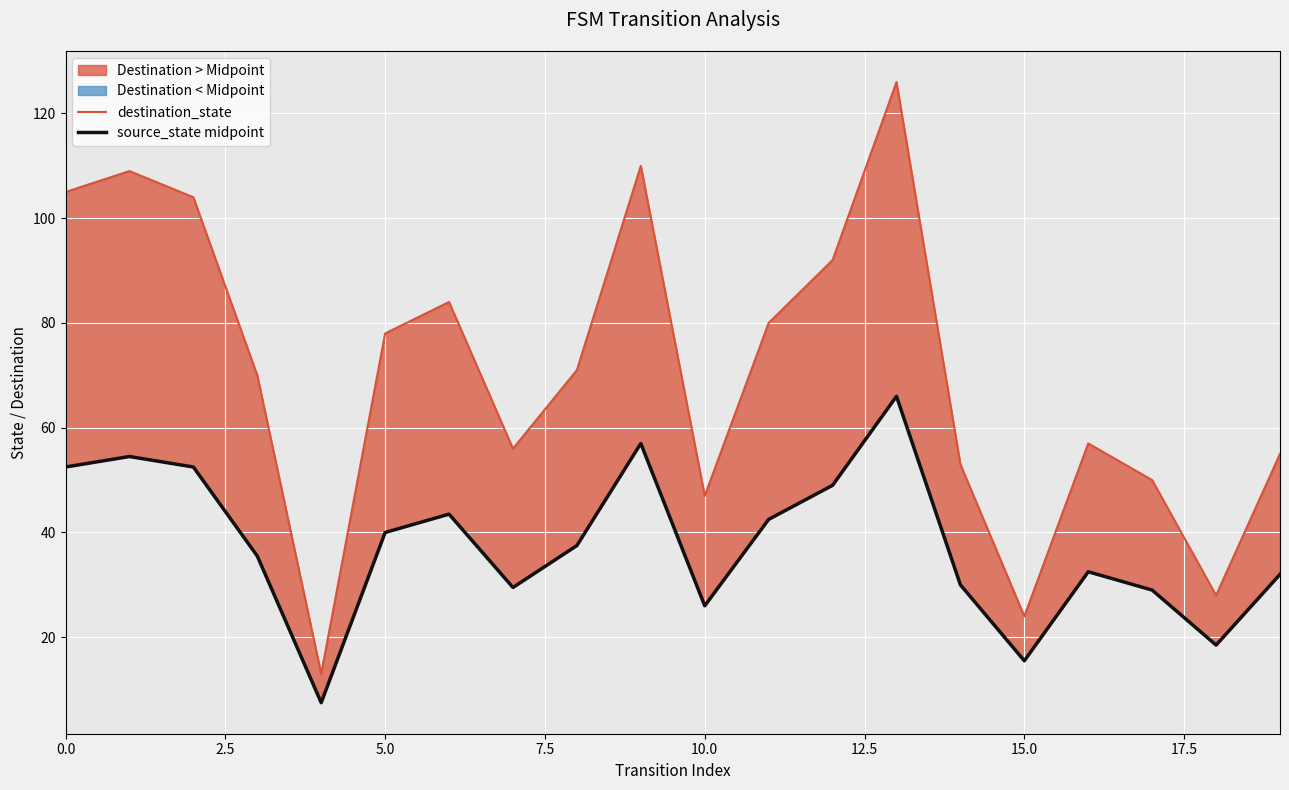

What is the value of the source_state midpoint point at the 18th from the left?

29.0